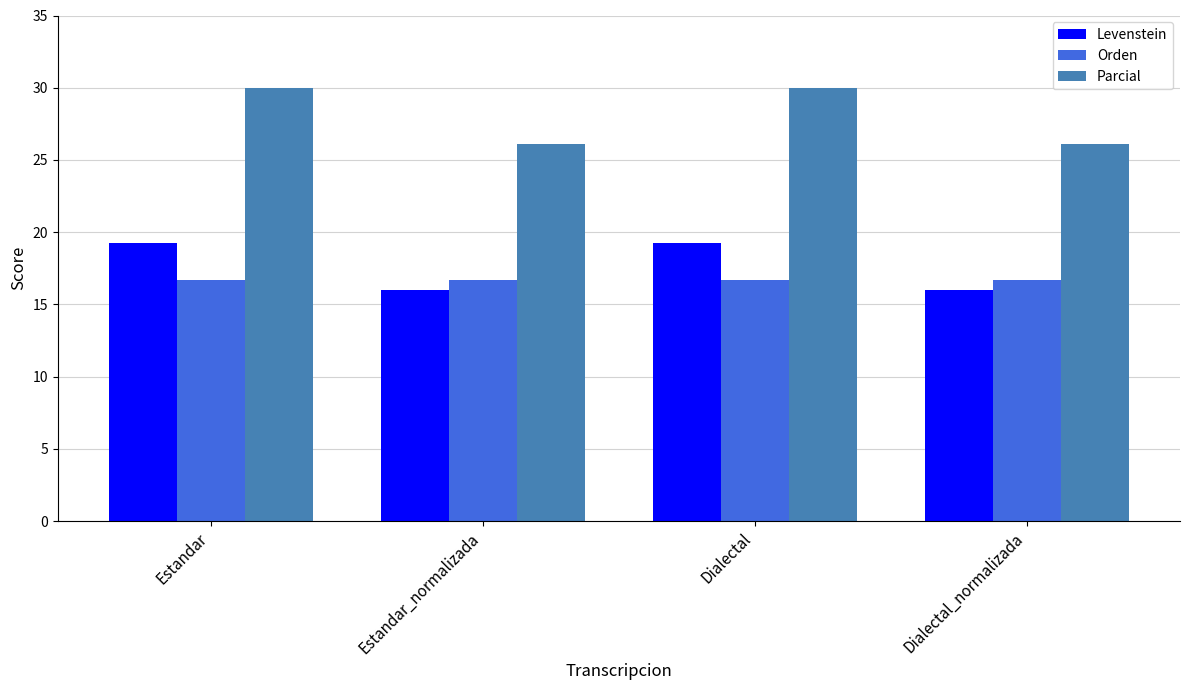

How many distinct data groups are displayed?

3